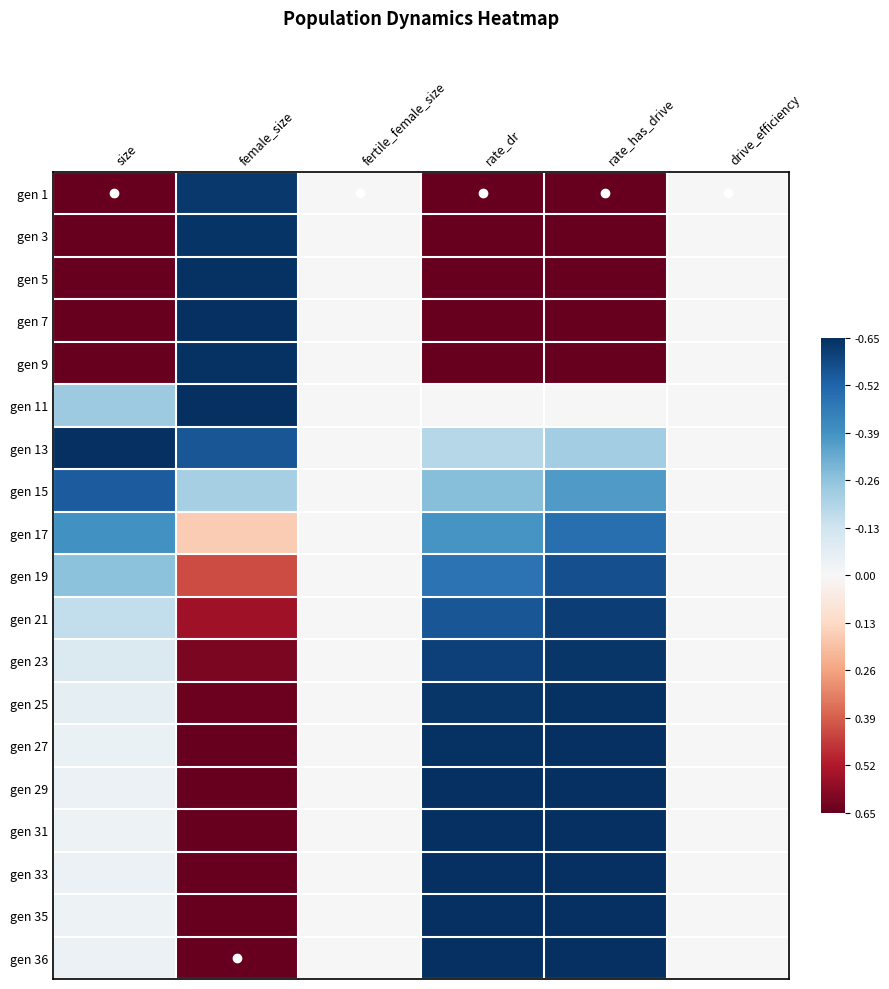

How many data points does each series have?

6